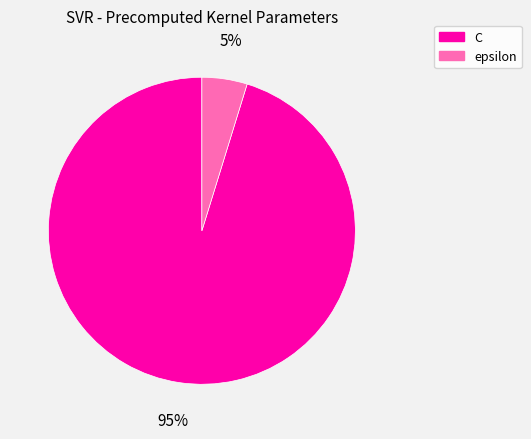

Do epsilon and C together represent more than half of the pie?

Yes